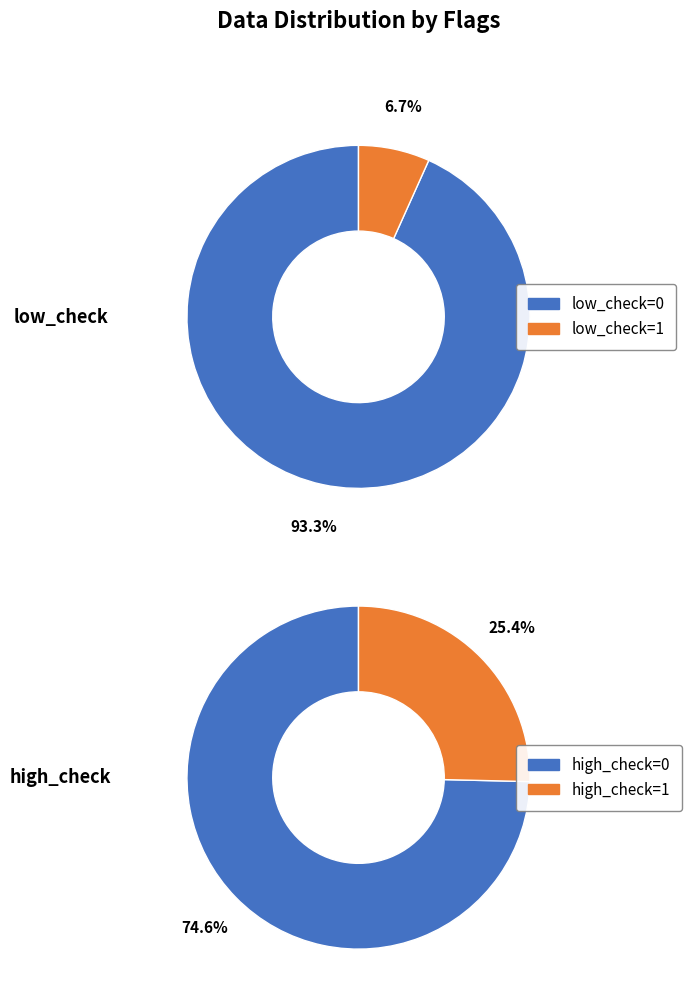

What is the ratio of the value at low_check=1 to the value at low_check=0?

0.1